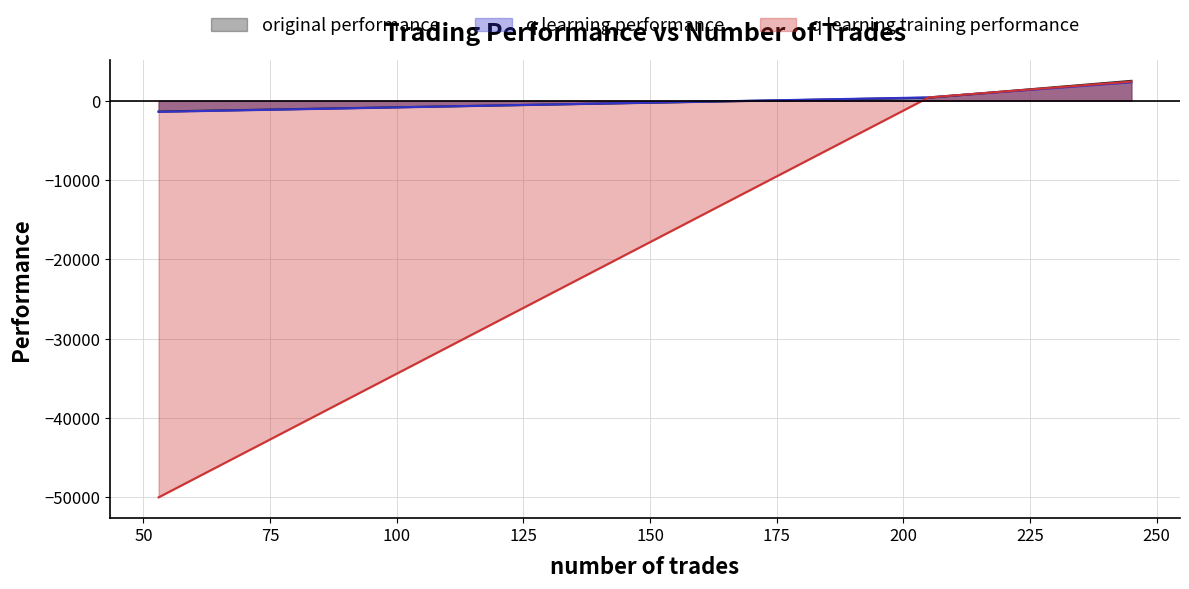

Which category has the highest value across all series?

245